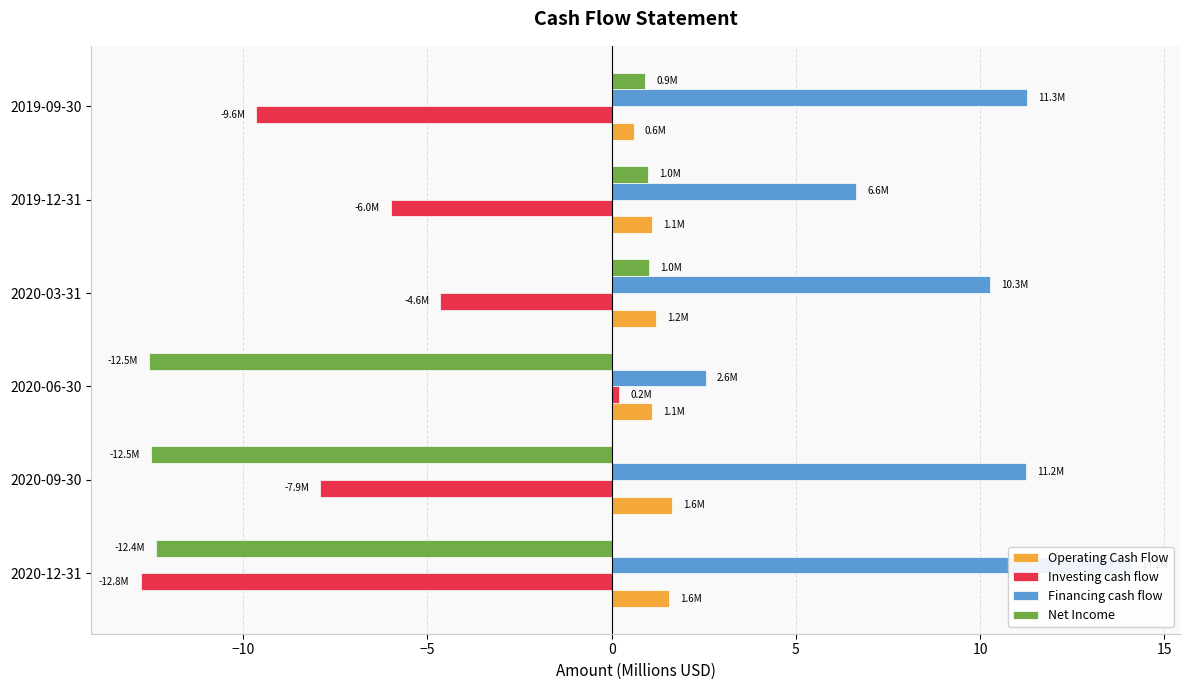

What are all the series names shown in the legend?

Operating Cash Flow, Investing cash flow, Financing cash flow, Net Income